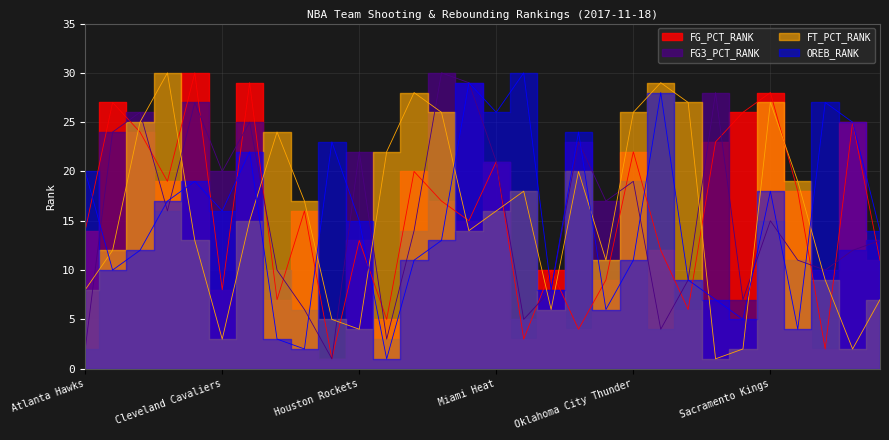

What is the average value of the FG_PCT_RANK series?

16